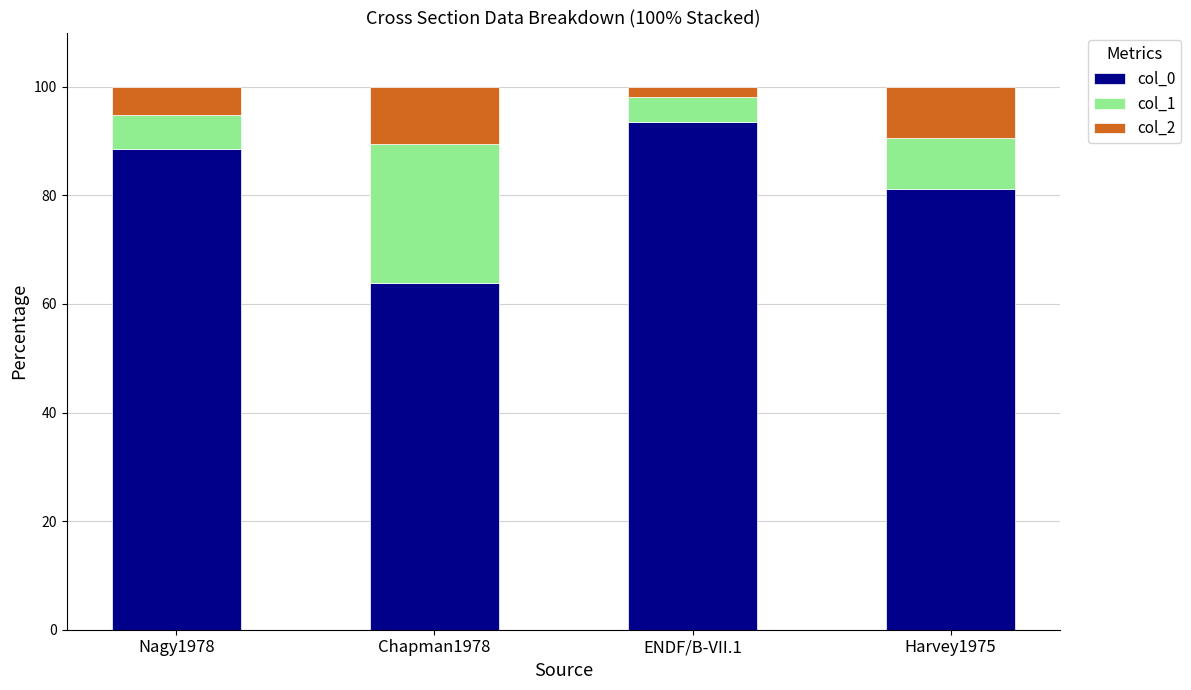

What is the lowest value of the col_0 series?

63.8